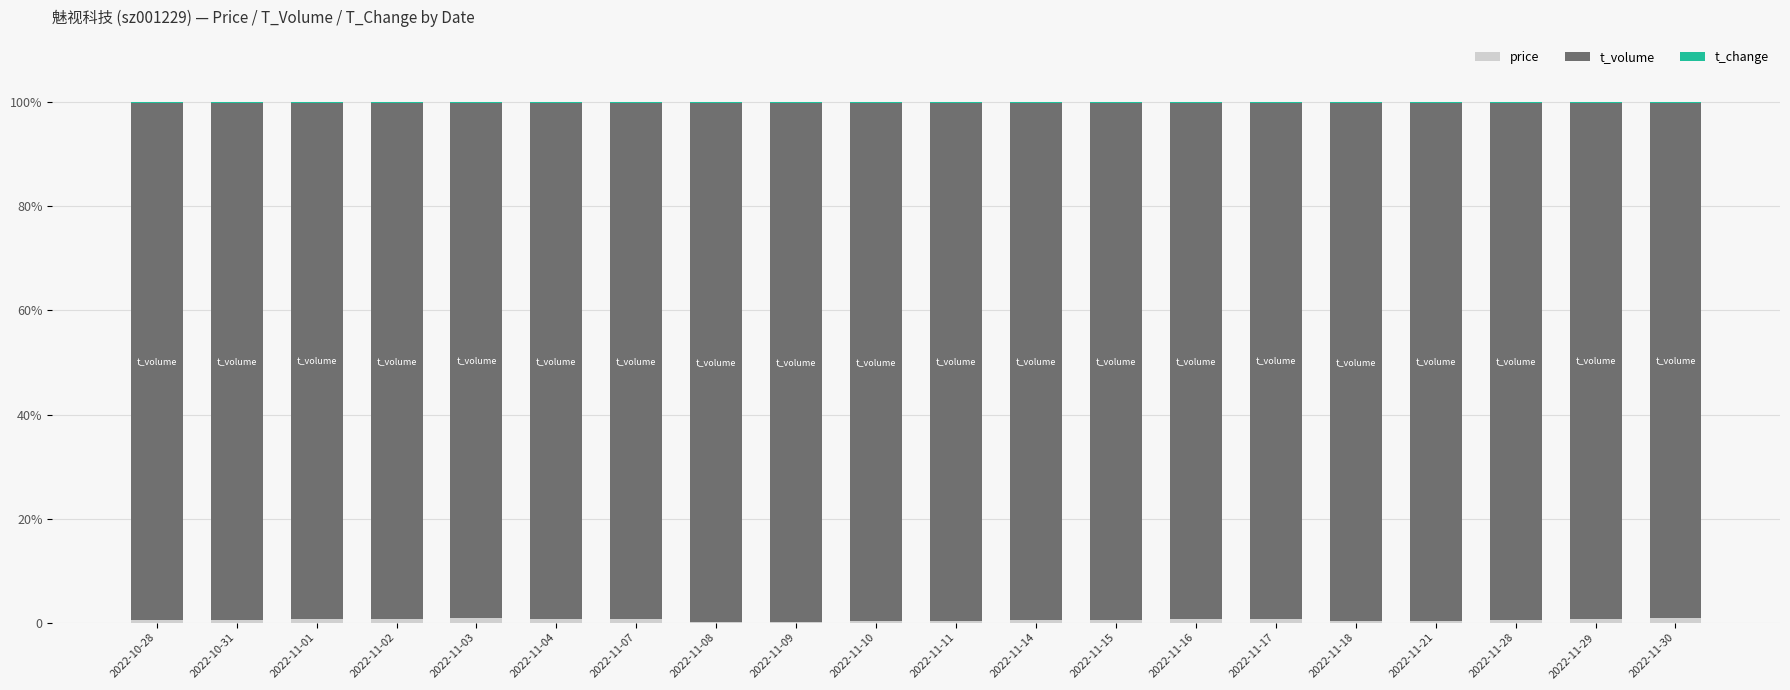

What is the value of the price bar at the 8th from the left?

0.2